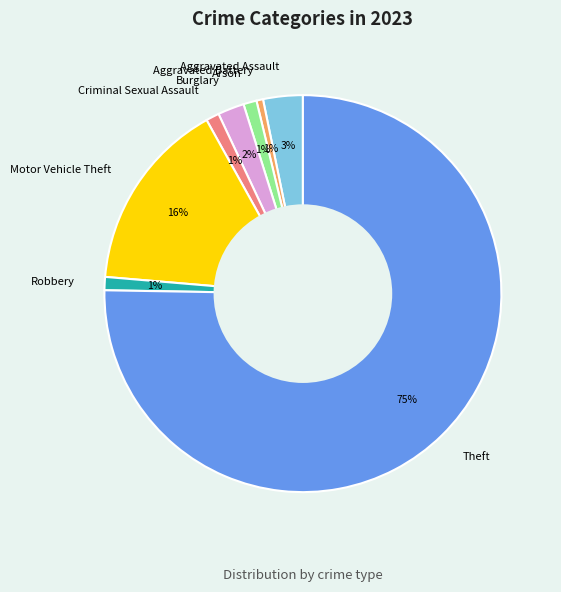

Is it true that Theft is 75% of the pie?

True